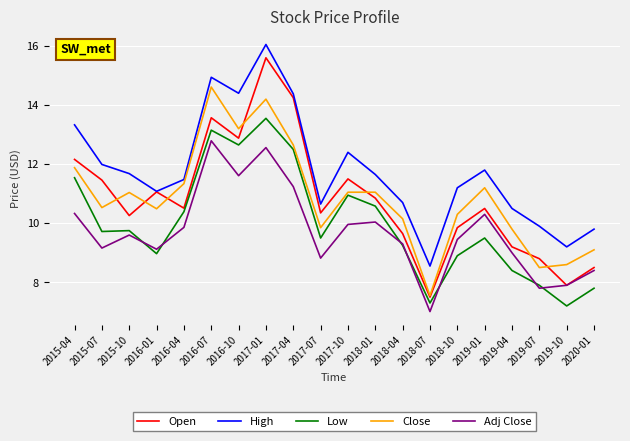

Where is the first local maximum for Adj Close?

2015-10